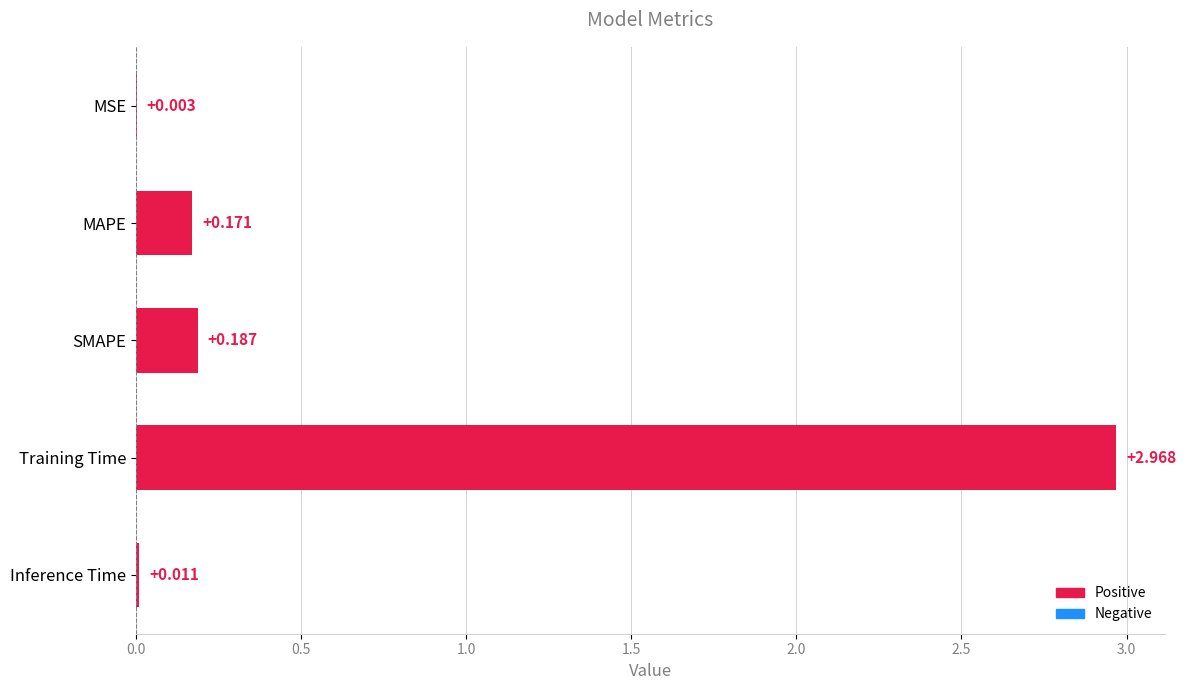

At which category does the chart reach its peak across all series?

Training Time